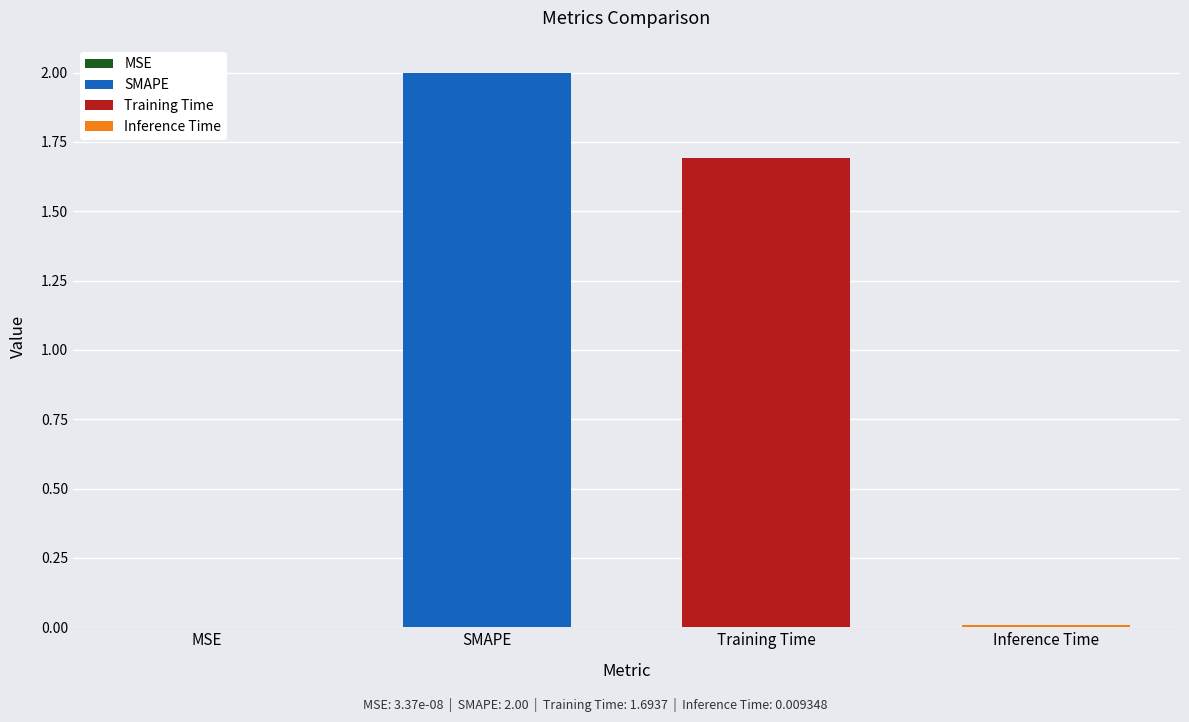

Rank the categories by value from lowest to highest.

MSE, Inference Time, Training Time, SMAPE